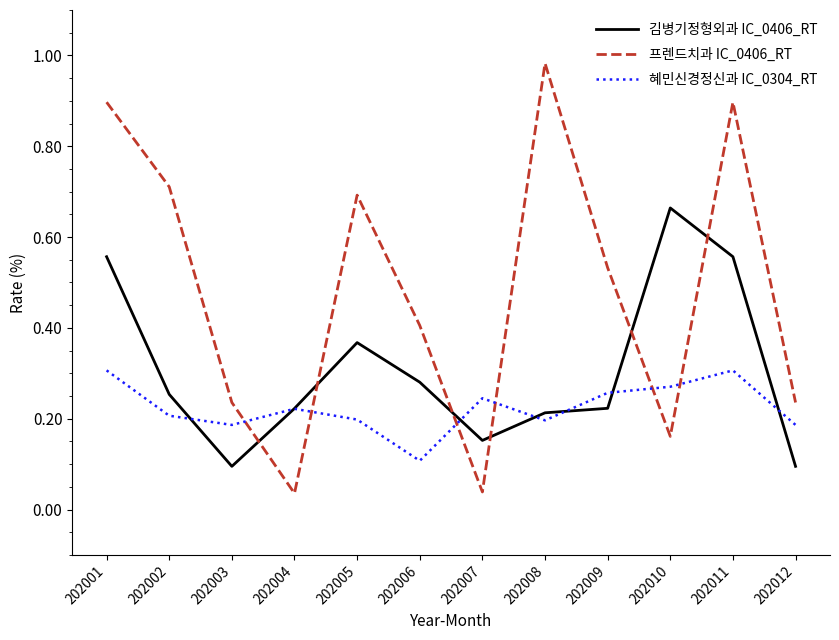

At which category does 혜민신경정신과 IC_0304_RT reach its first local peak?

202004